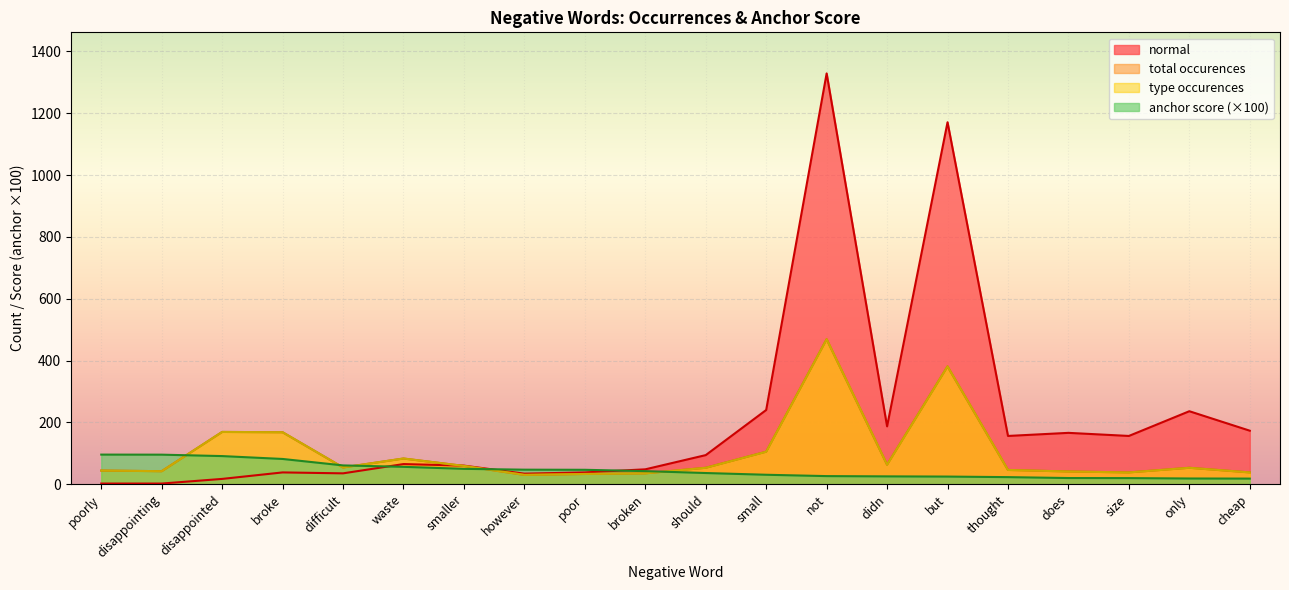

The value of normal at size is 156.0. True or false?

True